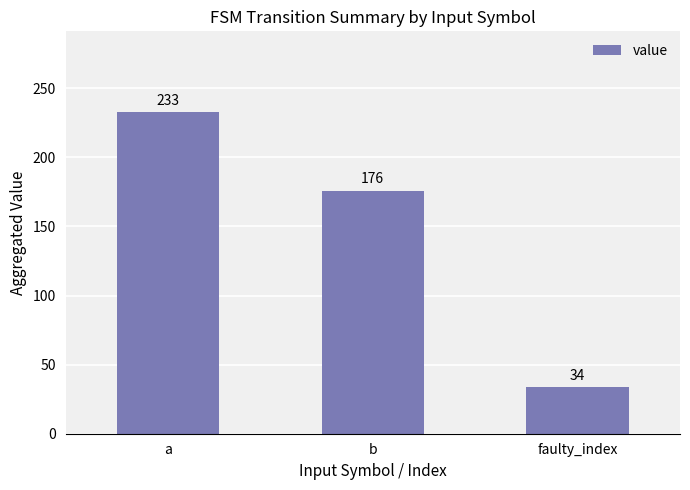

What is the label of the 1st bar from the left?

a